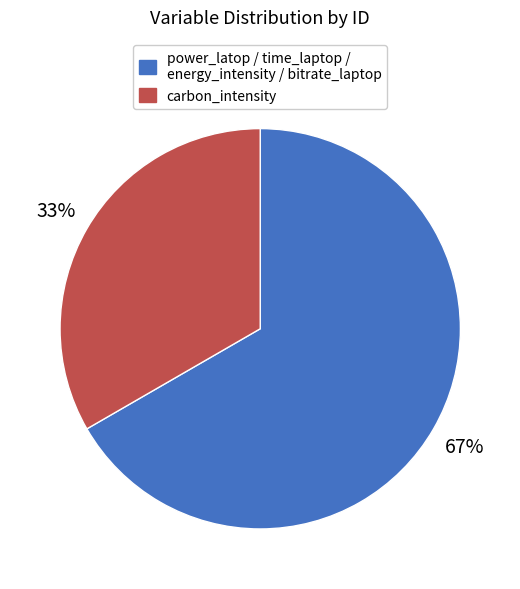

Is there any slice that represents more than half of the pie?

Yes